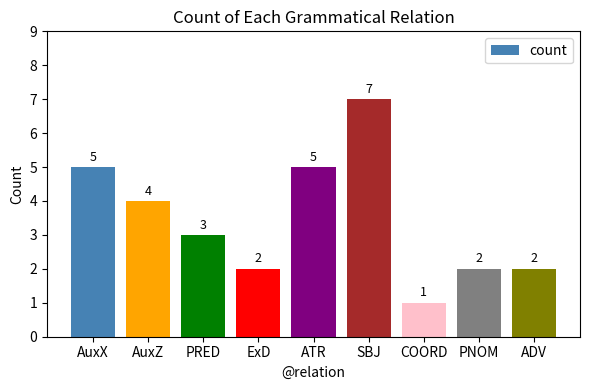

Are the bars grouped side by side (vs. stacked)?

No